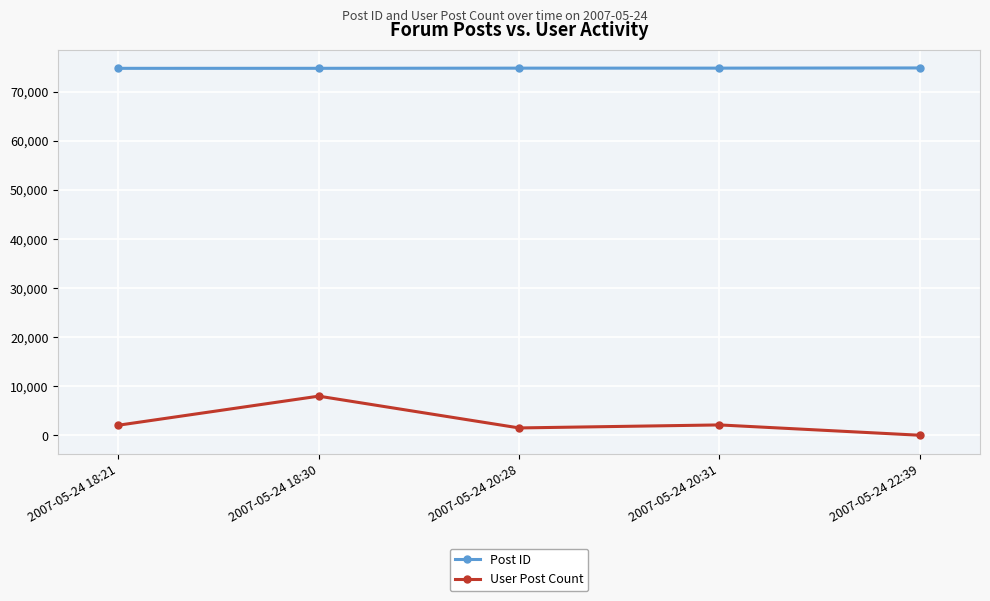

Is it true that Post ID equals 74769 at 2007-05-24 20:31?

True